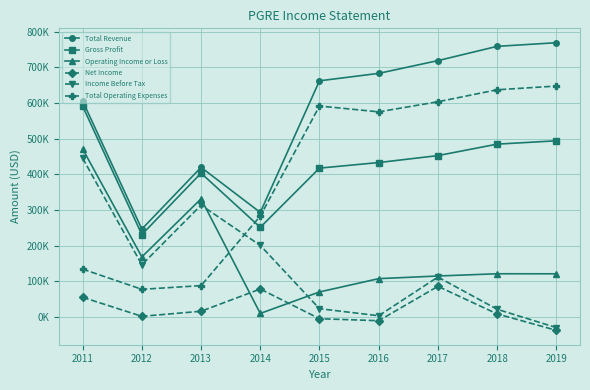

What is the difference between the maximum and minimum values in the Total Revenue series?

522400